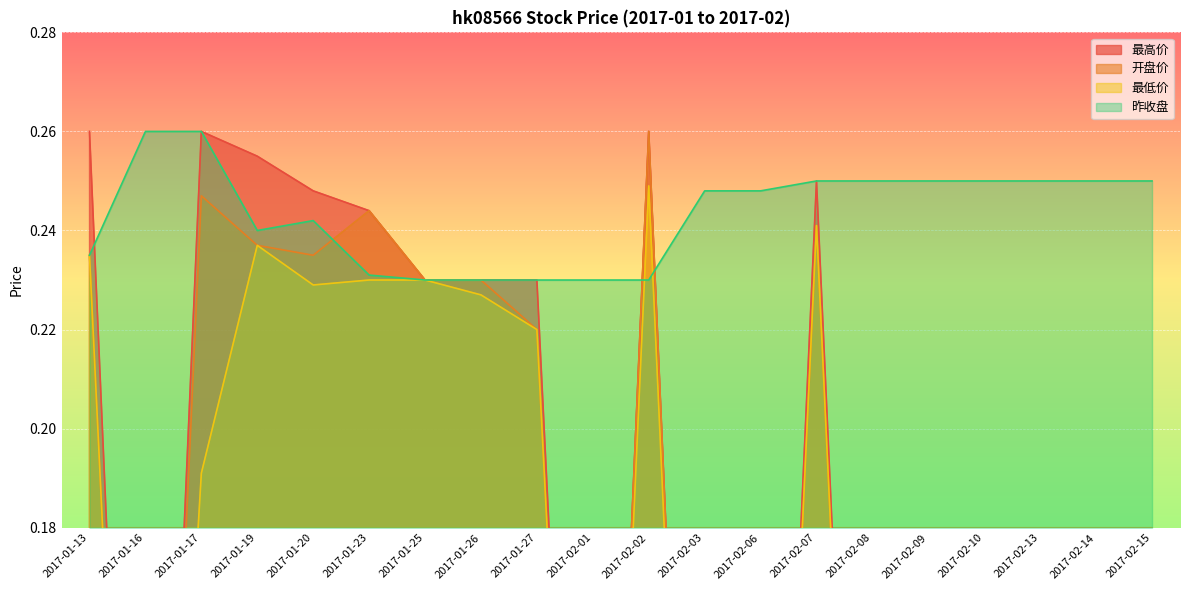

Which series has the largest total across all categories?

昨收盘